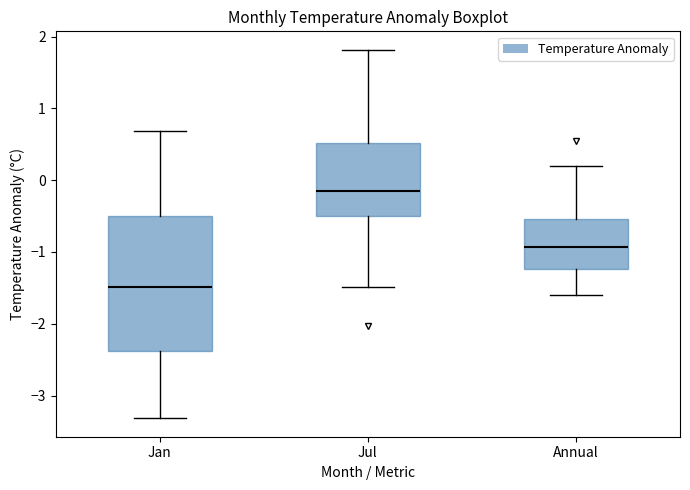

Reading left to right, read every box against the y-axis: the position of its median line, the range the box covers, and the ends of its whiskers. The values are not printed on the chart, so give them approximately, as read against the axis.

Jan: median -1.5, box -2.4 to -0.5, whiskers -3.3 to 0.7
Jul: median -0.2, box -0.5 to 0.5, whiskers -1.5 to 1.8
Annual: median -0.9, box -1.2 to -0.5, whiskers -1.6 to 0.2